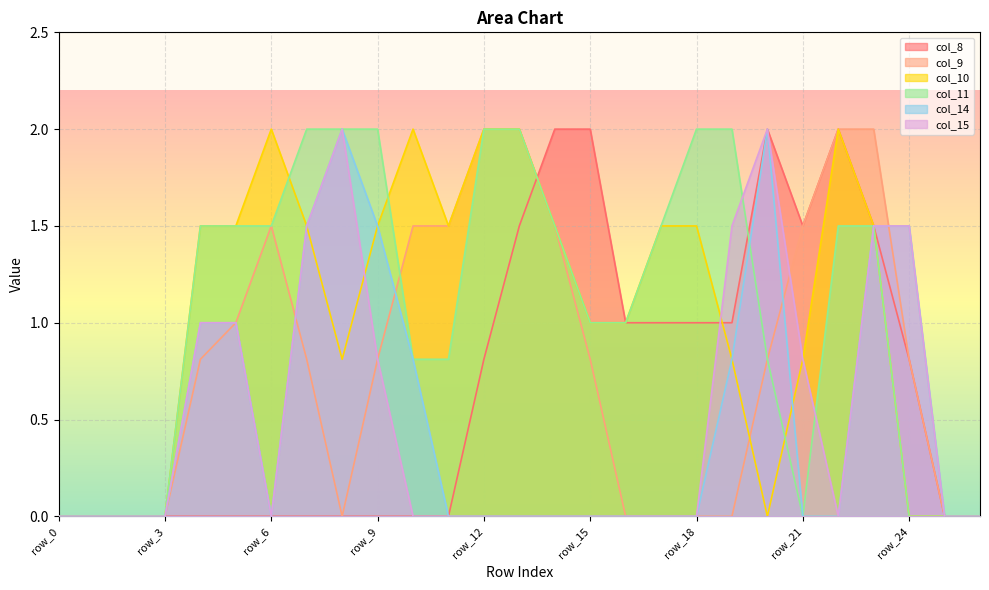

What is the highest value of the col_11 series?

2.0